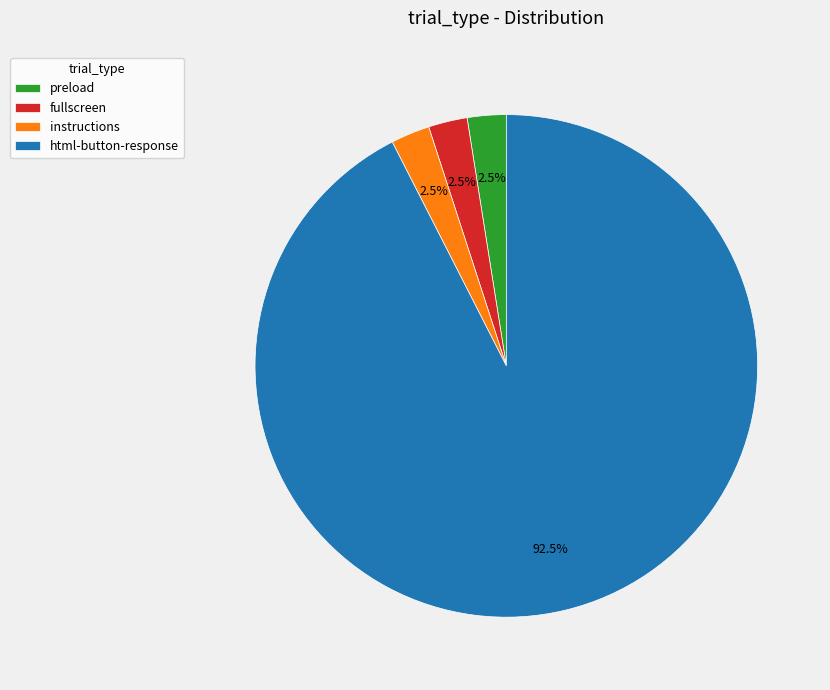

Which category accounts for the majority?

html-button-response